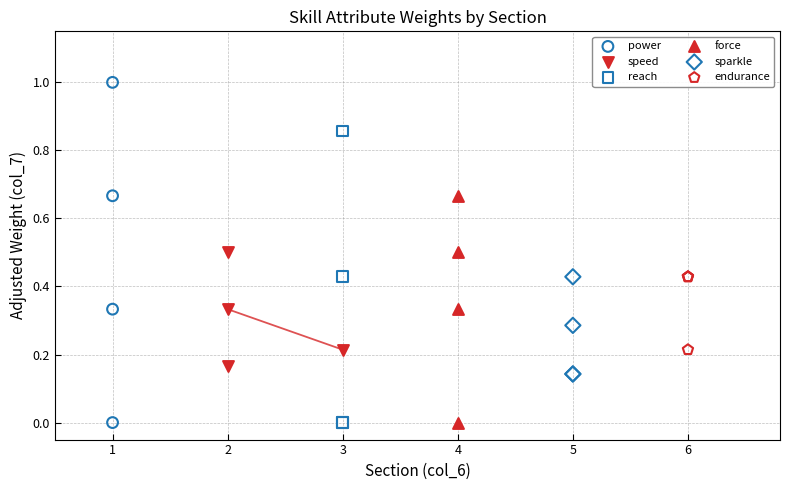

What are all the series names shown in the legend?

power, speed, reach, force, sparkle, endurance